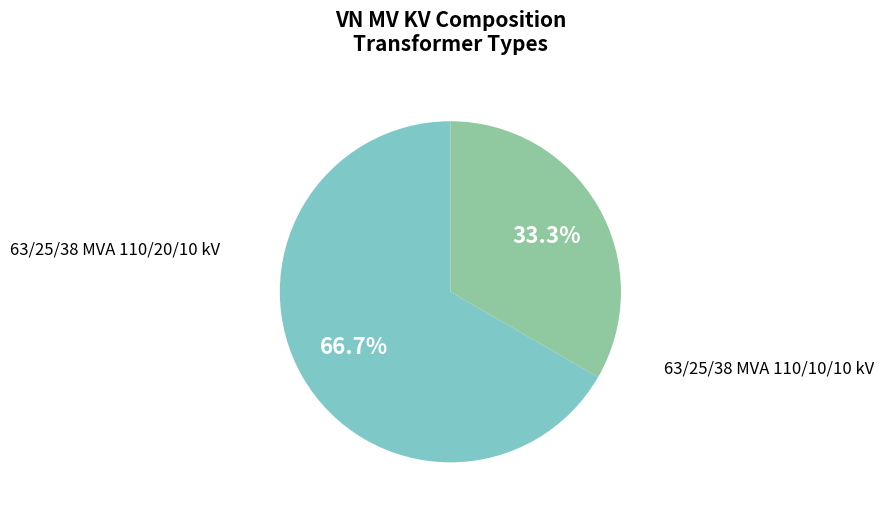

Which slice is the smallest?

63/25/38 MVA 110/10/10 kV